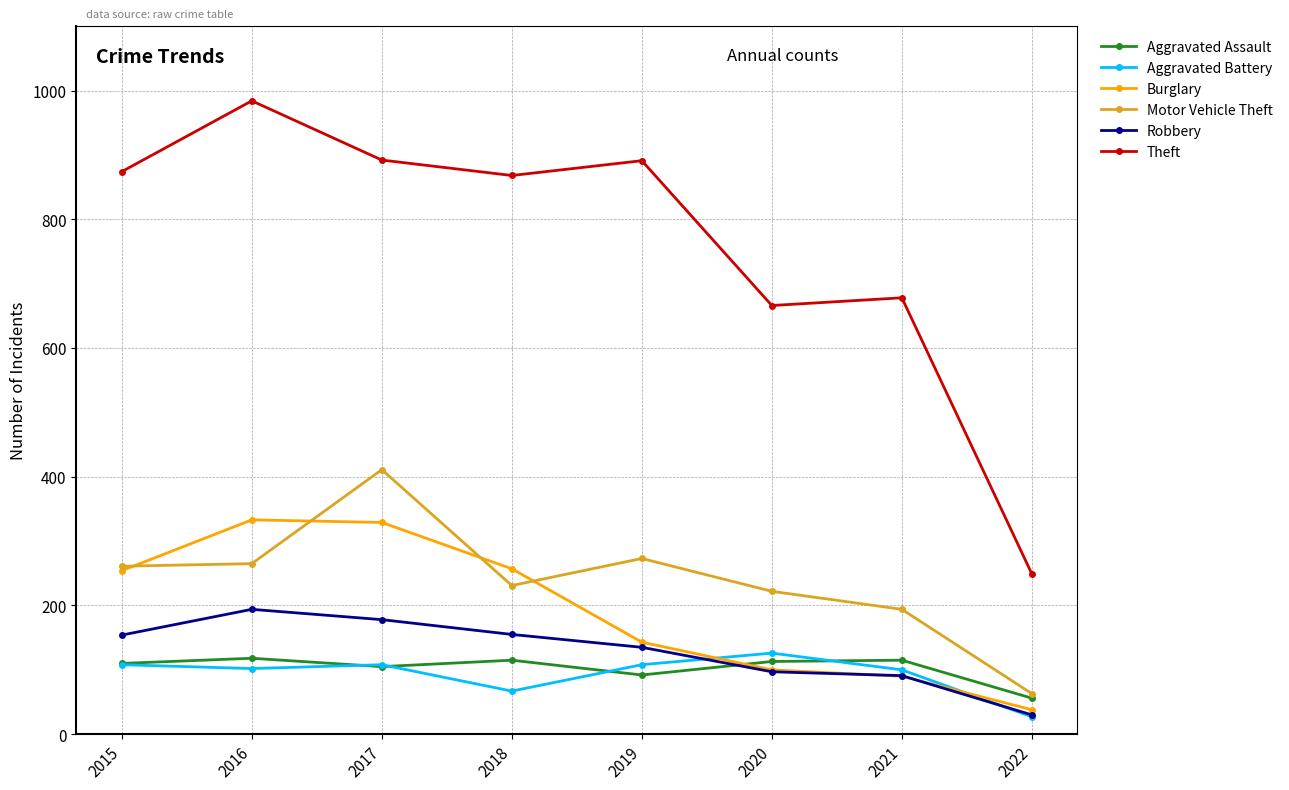

What is the maximum value for Theft?

984